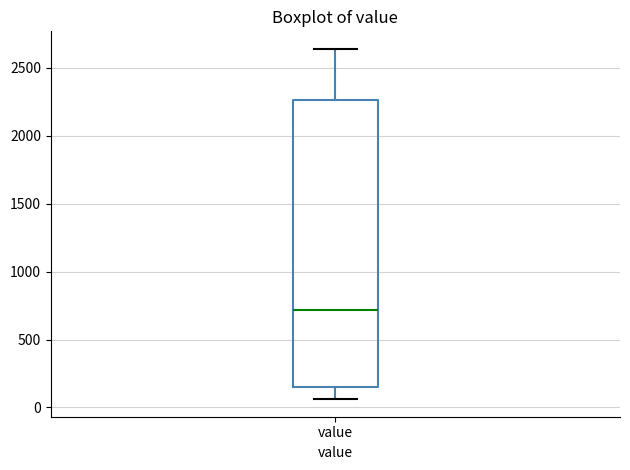

Transcribe this box plot: give where the median line is, the range the box spans, and where the two whiskers end, as read against the y-axis. The values are not printed on the chart, so give them approximately, as read against the axis.

median 700, box 150 to 2250, whiskers 50 to 2650